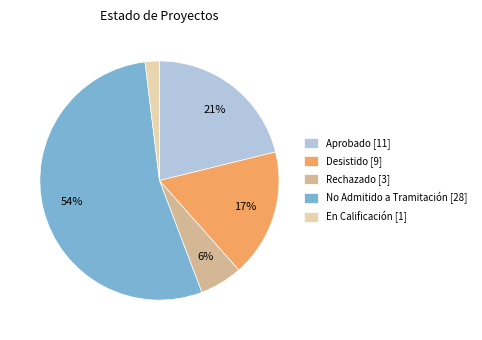

To the nearest percent, what is the average slice percentage?

20%